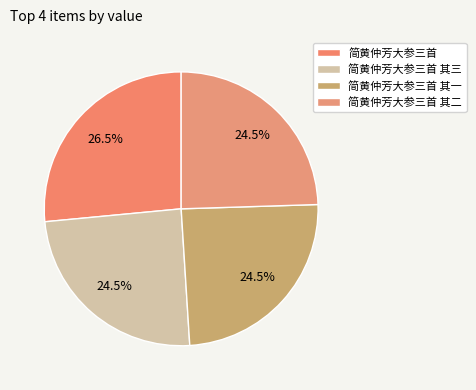

Does 简黄仲芳大参三首 其二 represent more than half of the total?

No